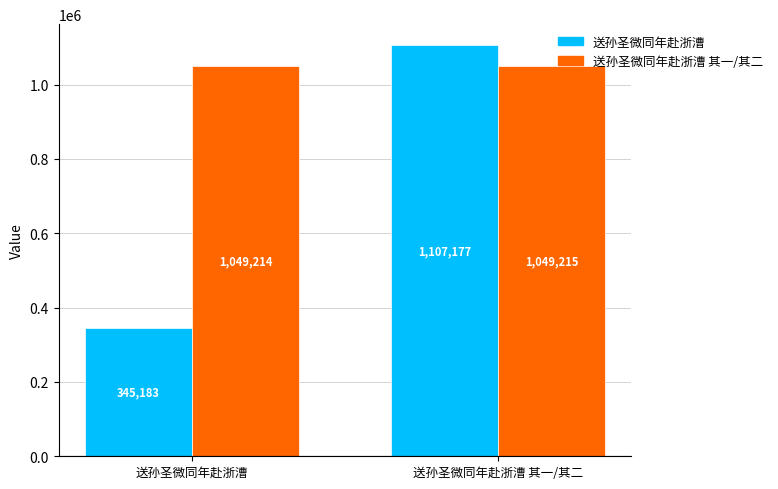

Between 送孙圣微同年赴浙漕 and 送孙圣微同年赴浙漕 其一/其二, which series saw the biggest shift?

送孙圣微同年赴浙漕